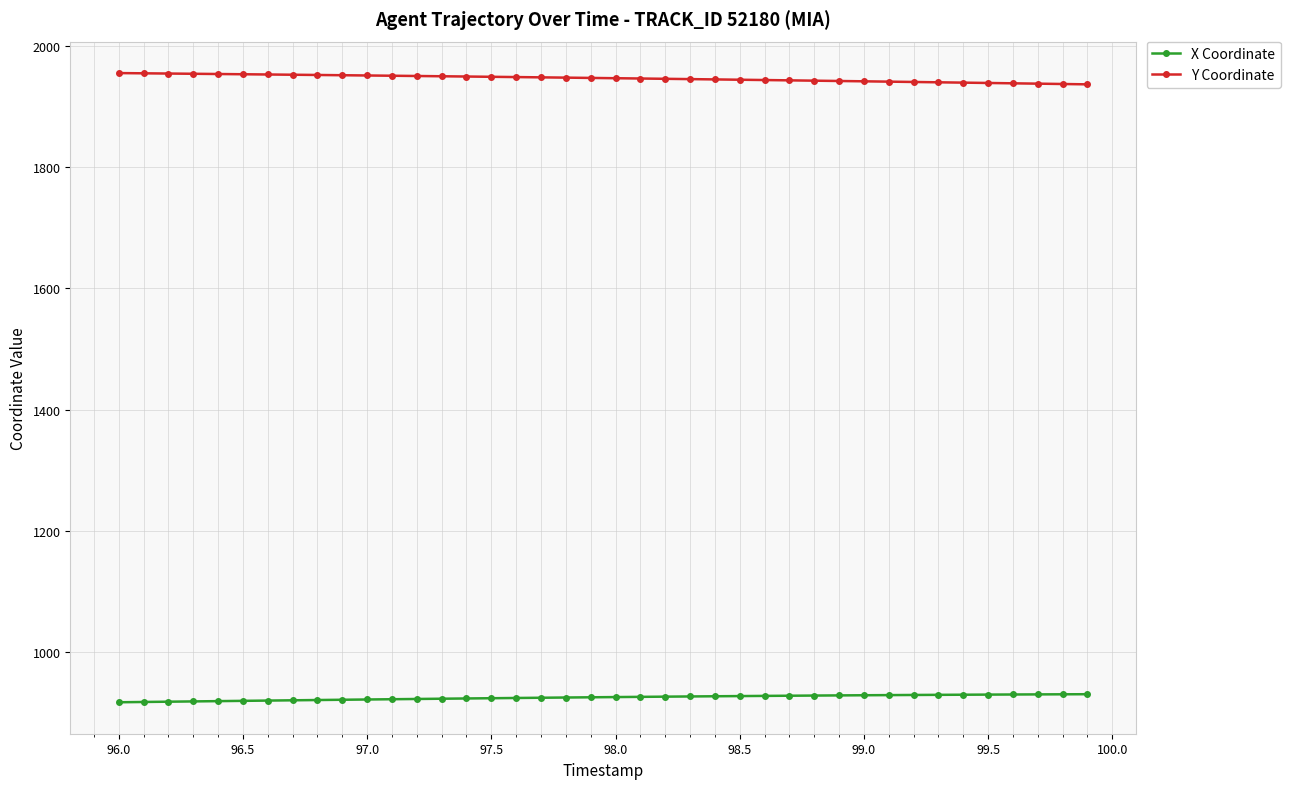

Which series has the largest total across all categories?

Y Coordinate